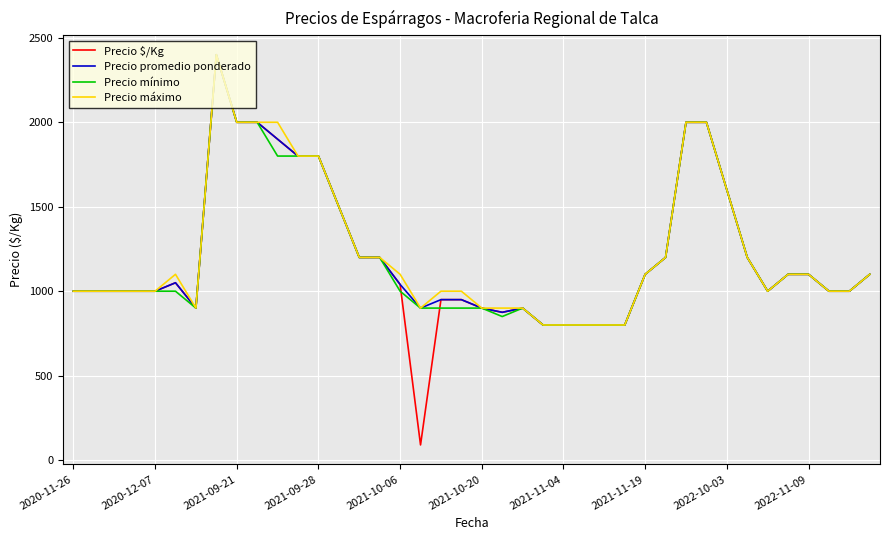

Which series has the largest range (max minus min)?

Precio $/Kg